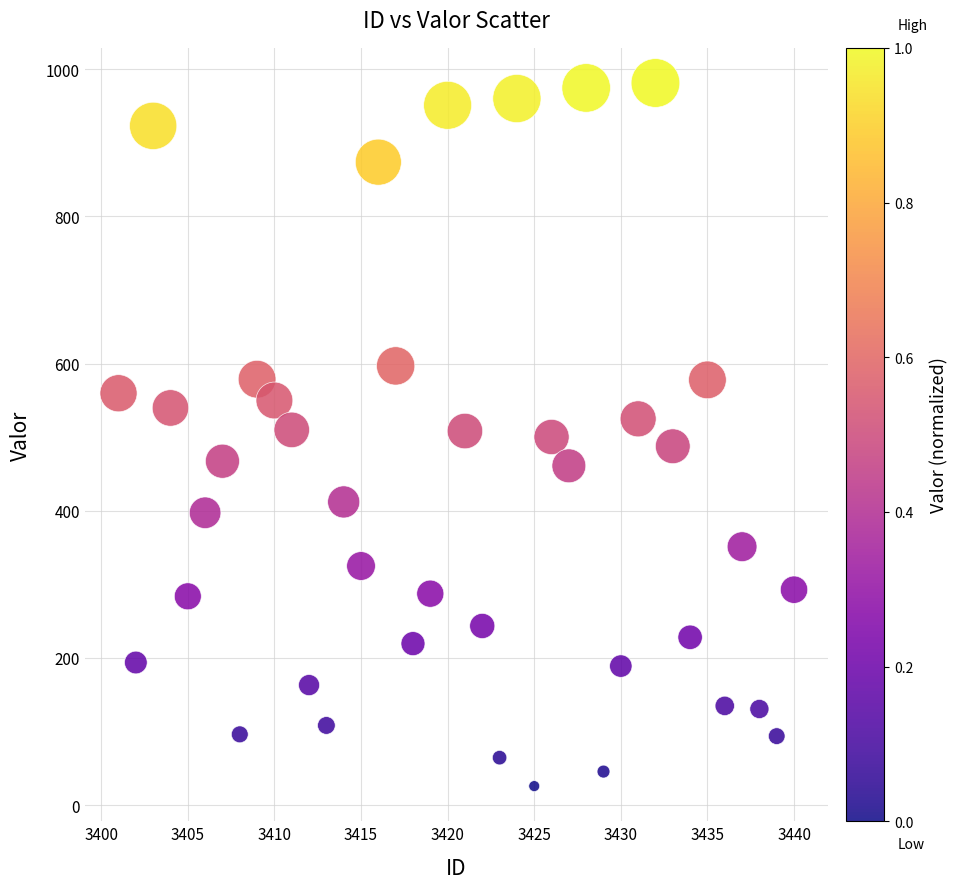

What is the range of X values (max minus min)?

39.0